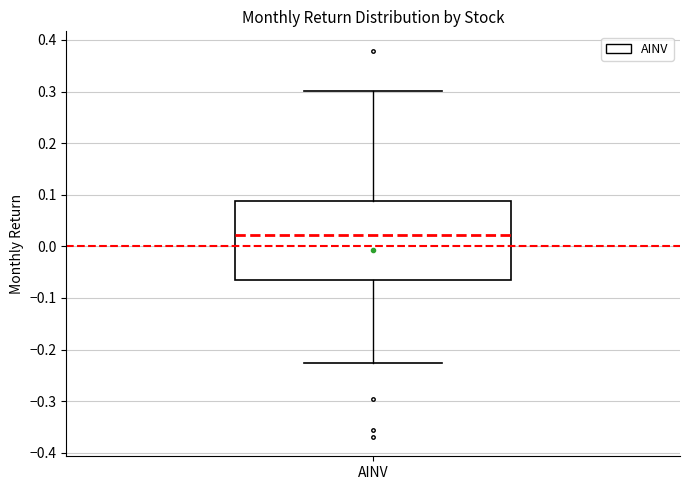

Read this box plot against the y-axis: the position of the median line, the range covered by the box, and the ends of both whiskers. The values are not printed on the chart, so give them approximately, as read against the axis.

median 0.02, box -0.06 to 0.09, whiskers -0.23 to 0.30